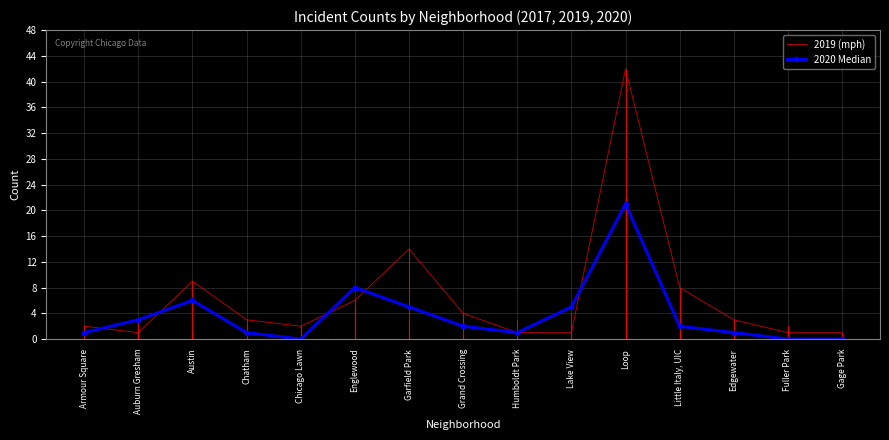

List the series in order of their overall mean, highest first.

2019 (mph), 2020 Median